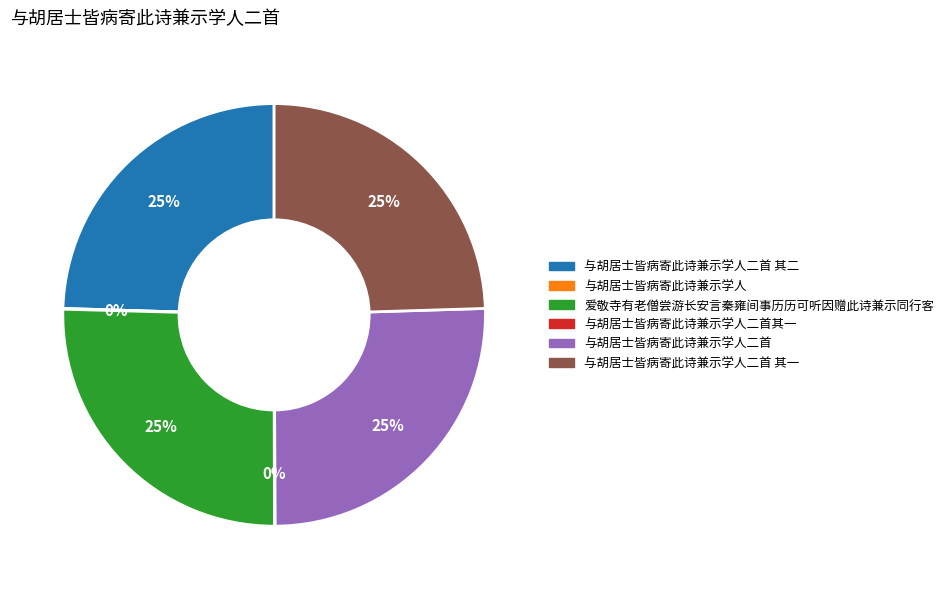

To the nearest percent, what is the difference between the largest and smallest slice percentages?

25%